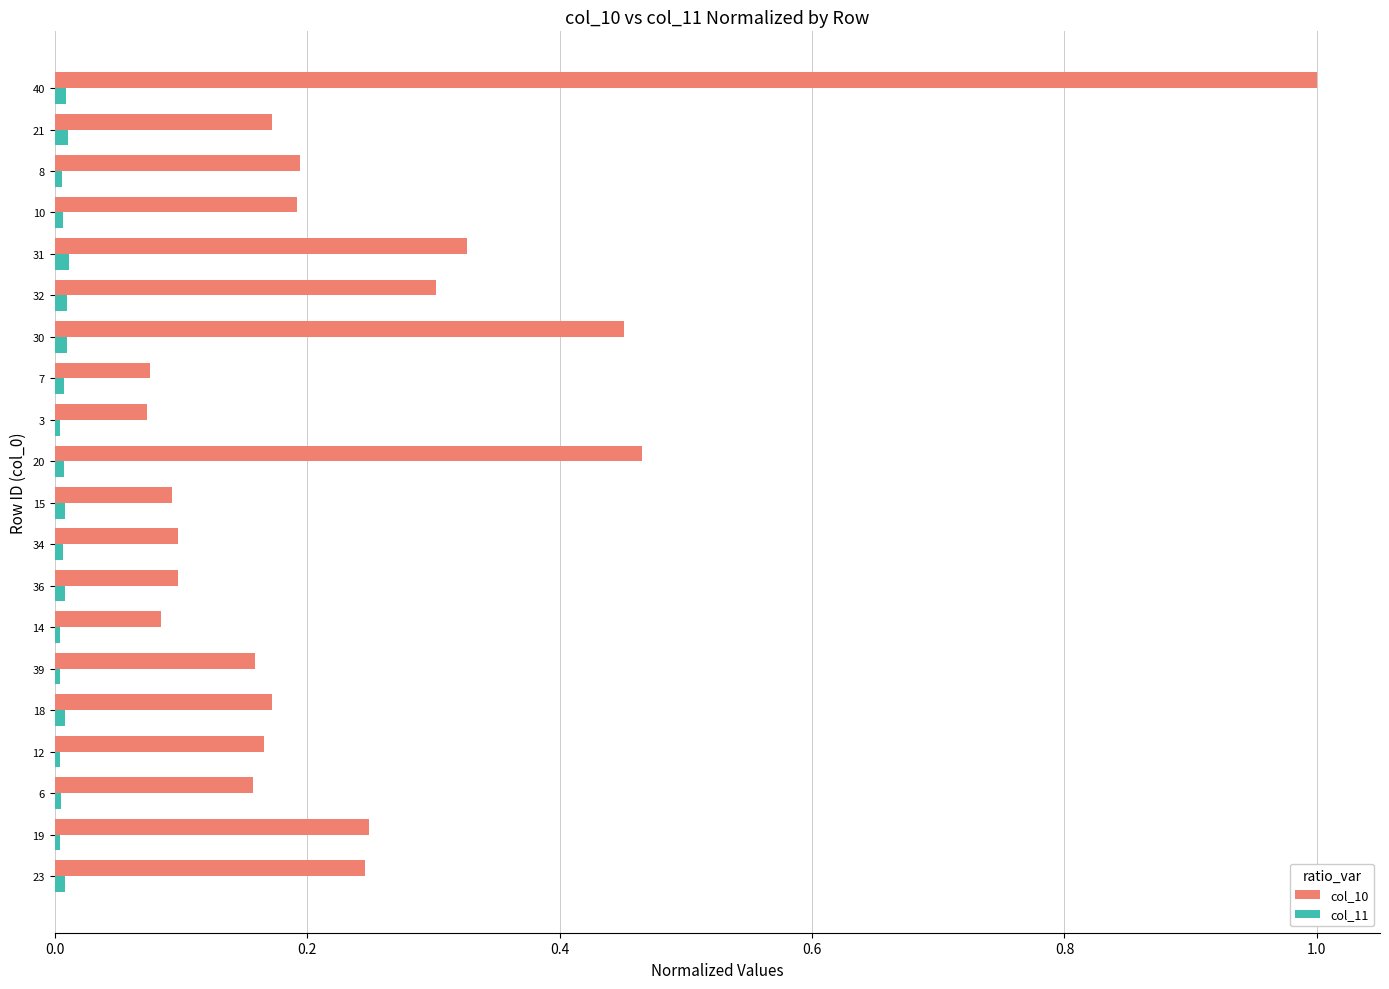

What is the maximum value shown in the chart?

1.0